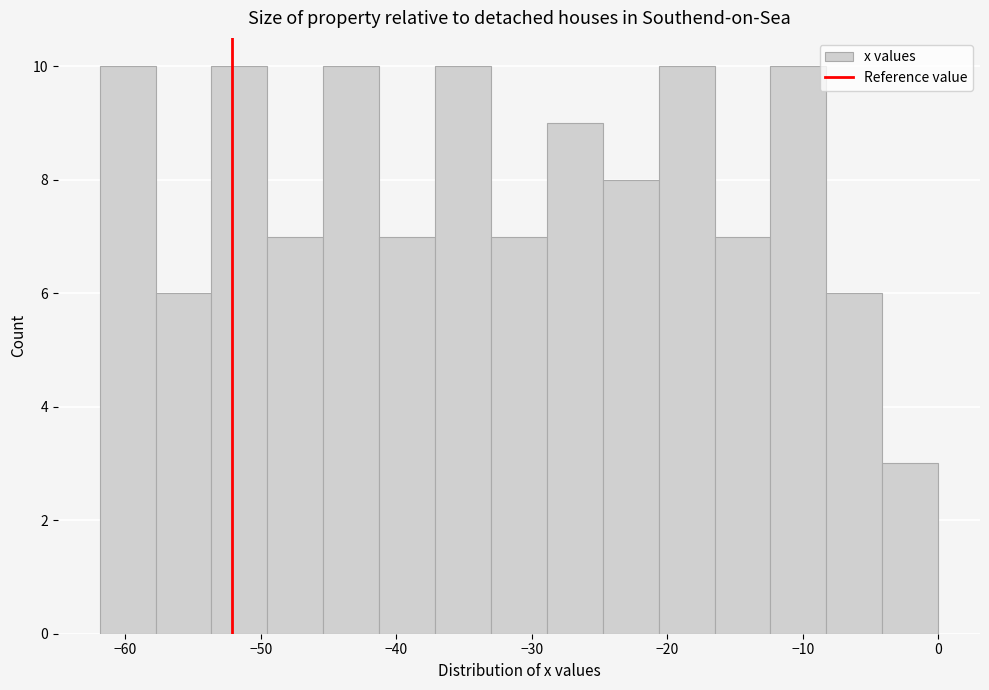

What is the height of the bar covering -17 to -12 on the x-axis? Neither the bar edges nor the heights are printed on the chart, so give them approximately, as read against the axes.

7